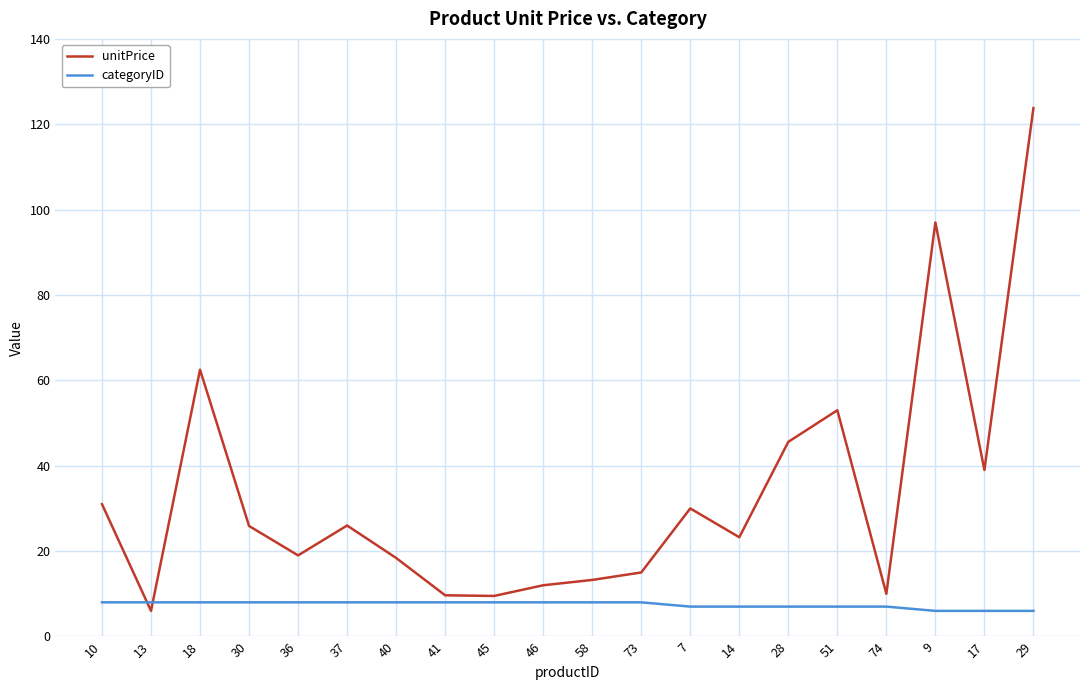

What position from the left is 29?

20